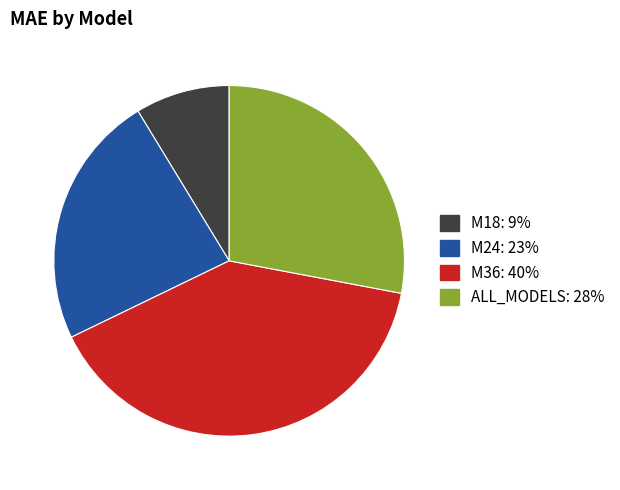

Is the sum of M24 and M36 greater than half?

Yes